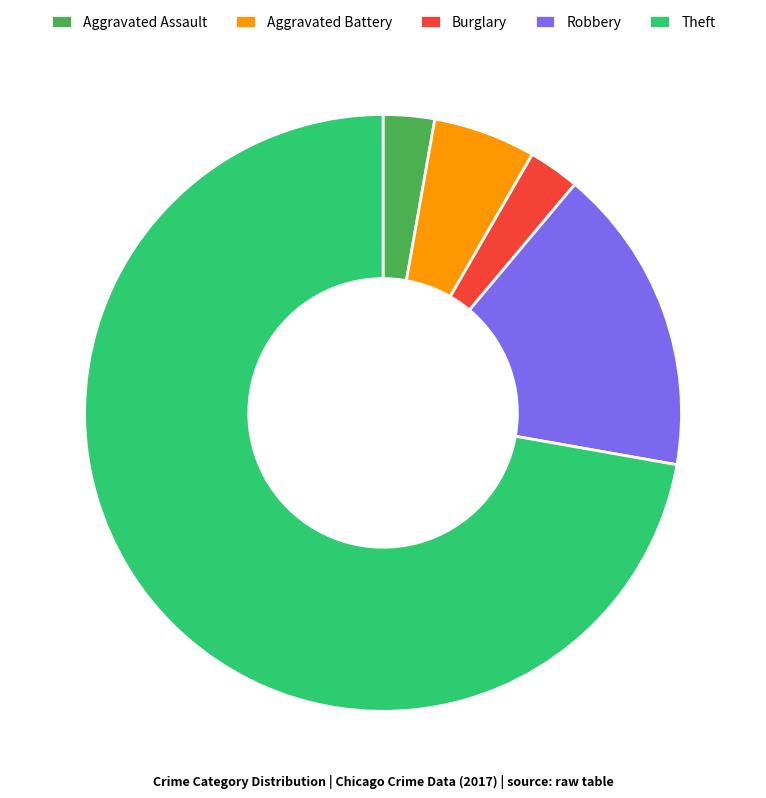

Which slice is the largest?

Theft